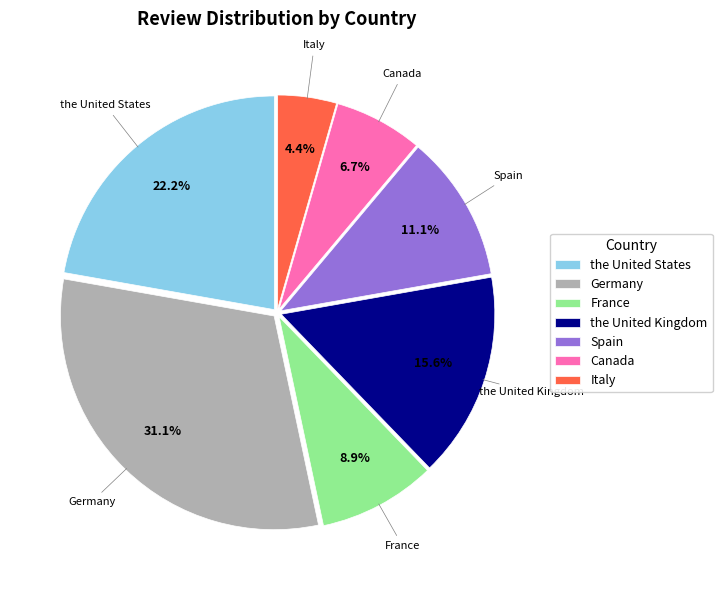

Is there a majority slice in this chart?

No